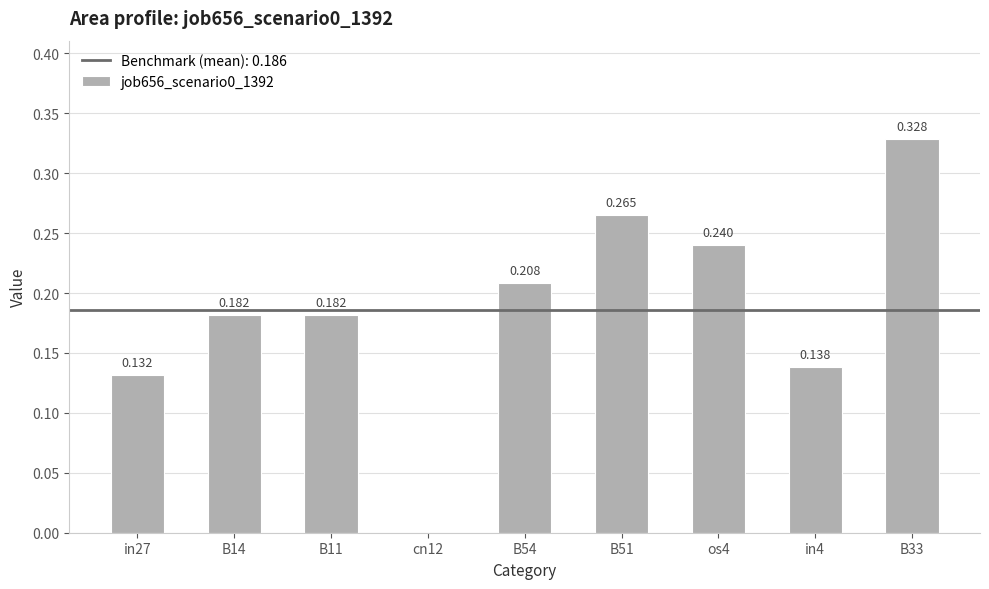

Read the value at B14.

0.2